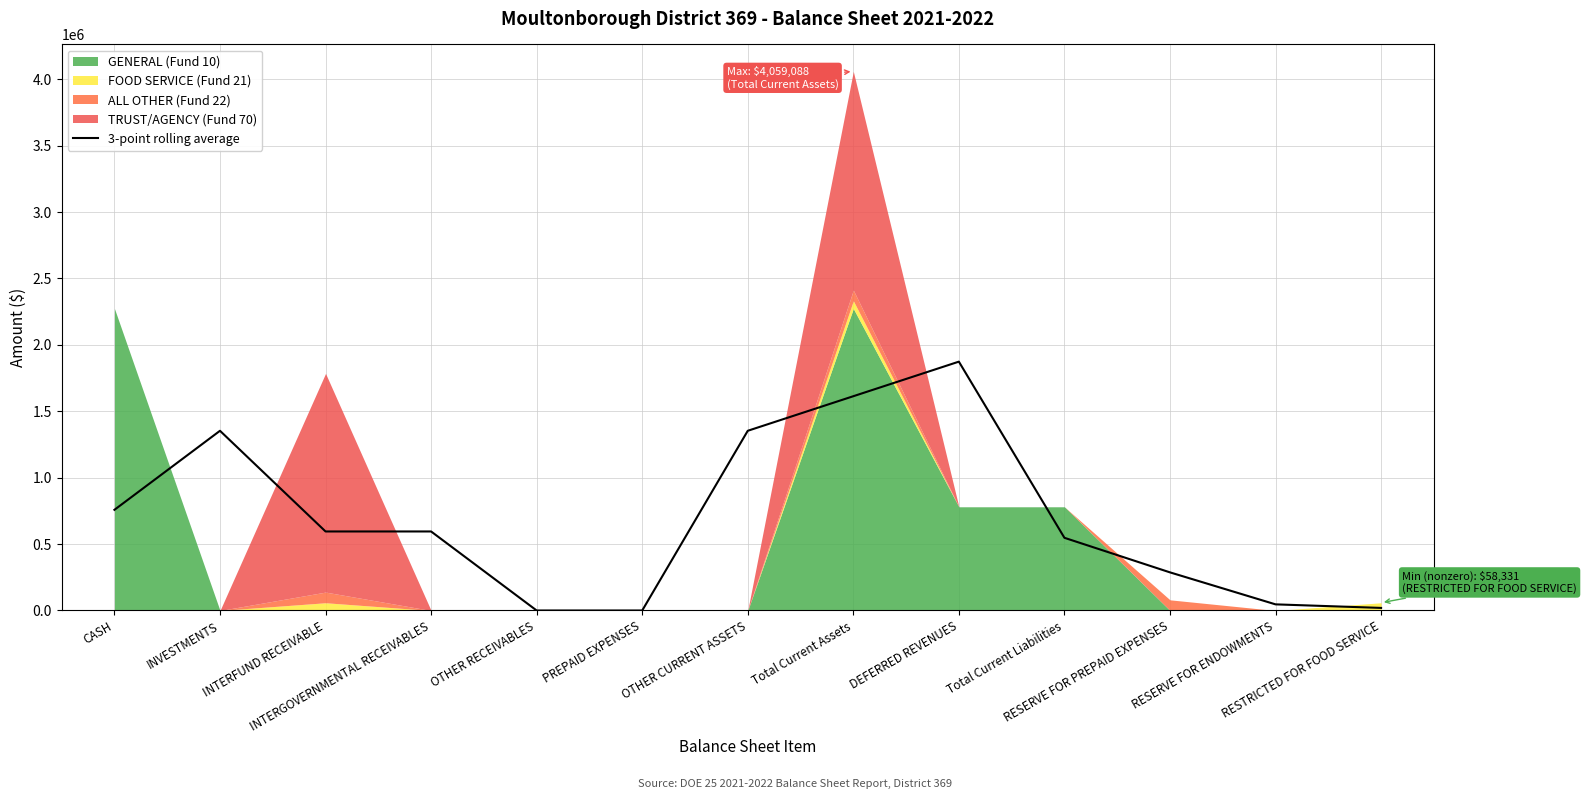

Which has a higher value, OTHER RECEIVABLES or INTERGOVERNMENTAL RECEIVABLES?

INTERGOVERNMENTAL RECEIVABLES